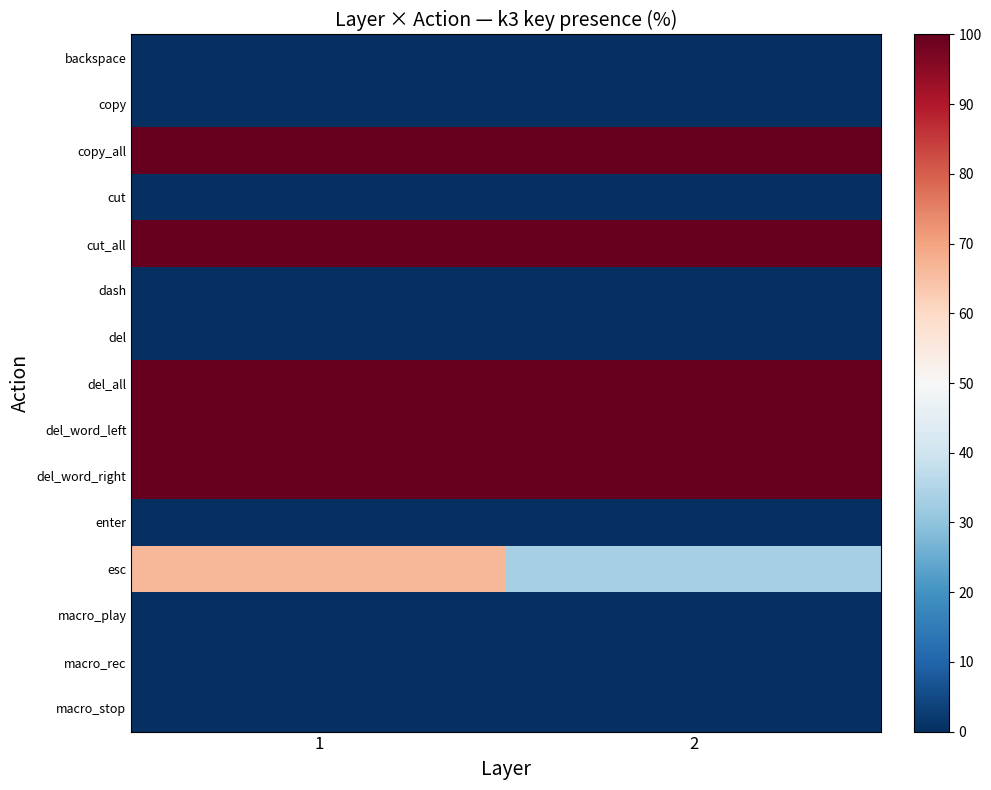

Which series has the largest total across all categories?

row_2